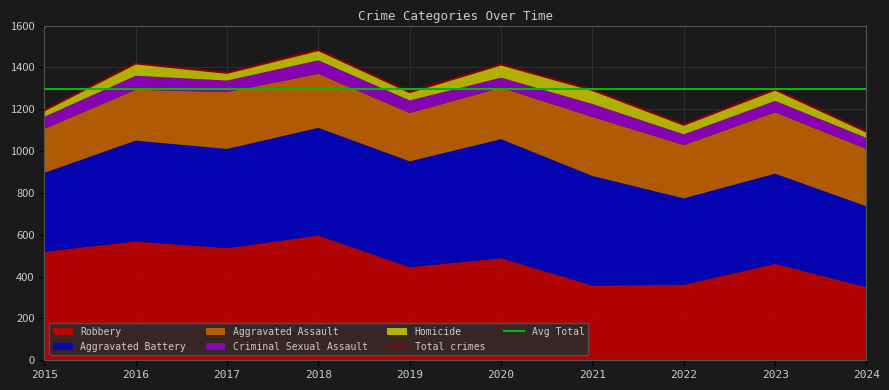

Which series has the widest spread of values?

Robbery